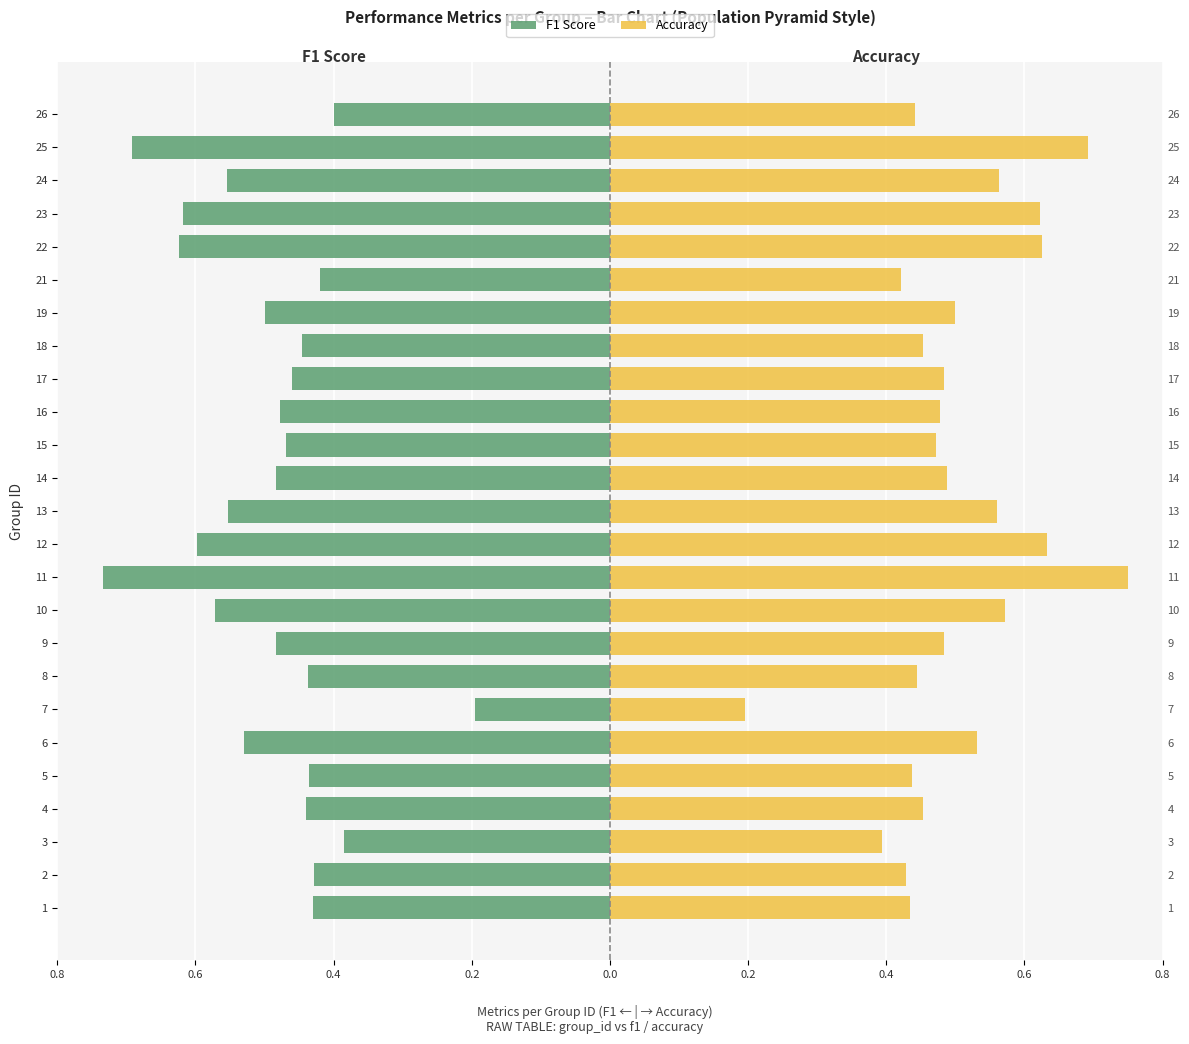

Reading right to left, transcribe all the data shown in this chart.

F1 Score: -0.4	-0.7	-0.6	-0.6	-0.6	-0.4	-0.5	-0.4	-0.5	-0.5	-0.5	-0.5	-0.6	-0.6	-0.7	-0.6	-0.5	-0.4	-0.2	-0.5	-0.4	-0.4	-0.4	-0.4	-0.4
Accuracy: 0.4	0.7	0.6	0.6	0.6	0.4	0.5	0.5	0.5	0.5	0.5	0.5	0.6	0.6	0.8	0.6	0.5	0.4	0.2	0.5	0.4	0.5	0.4	0.4	0.4